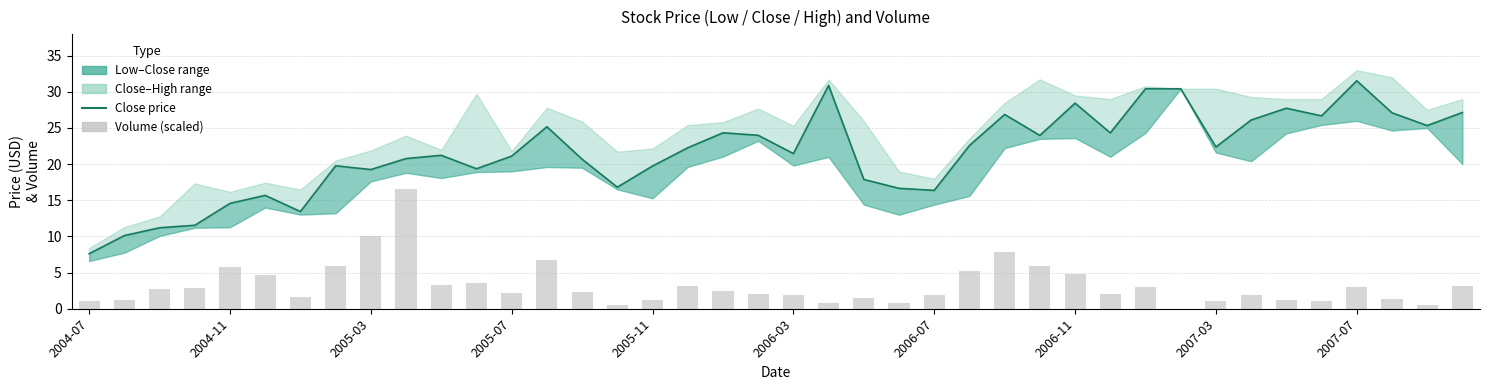

What is the total value across all series at 2007-07?

34.6